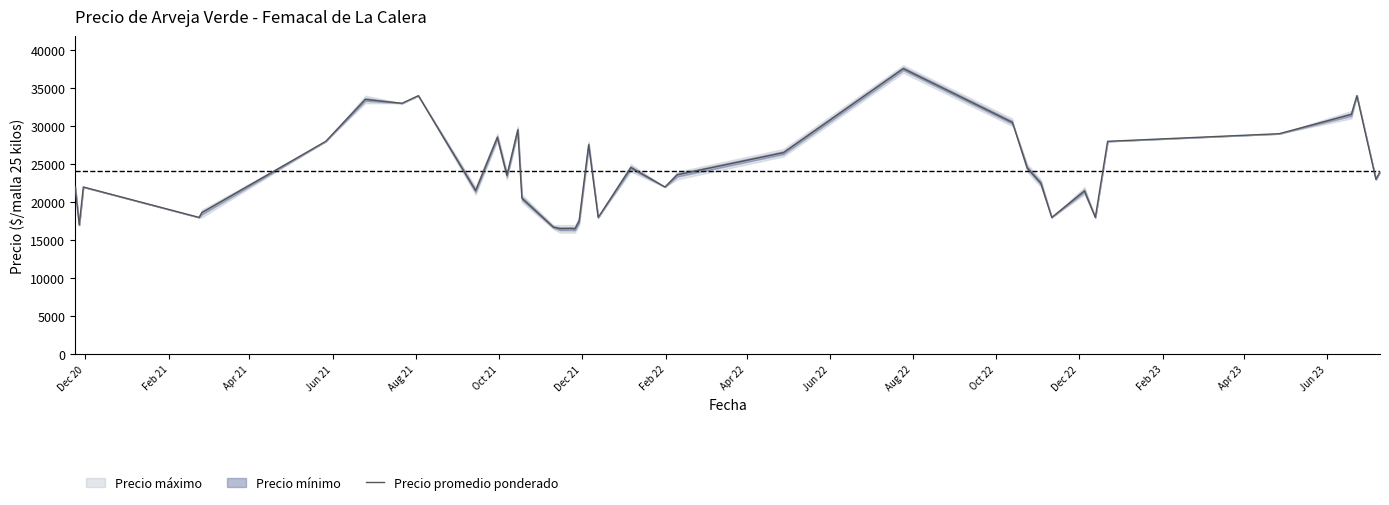

What is the maximum value for Precio promedio ponderado?

37556